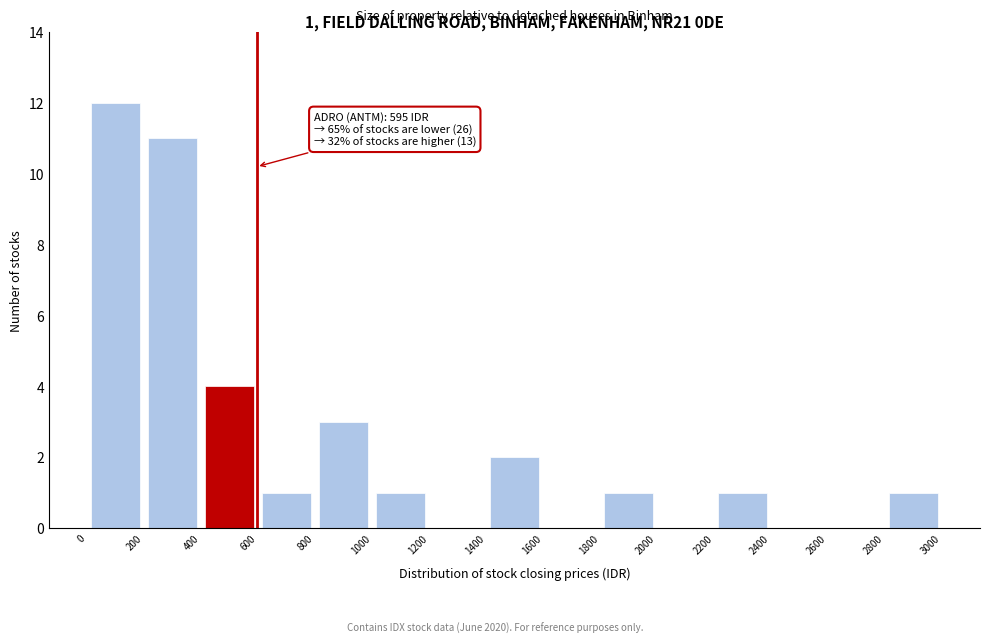

Which range on the x-axis has the tallest bar?

0 to 200